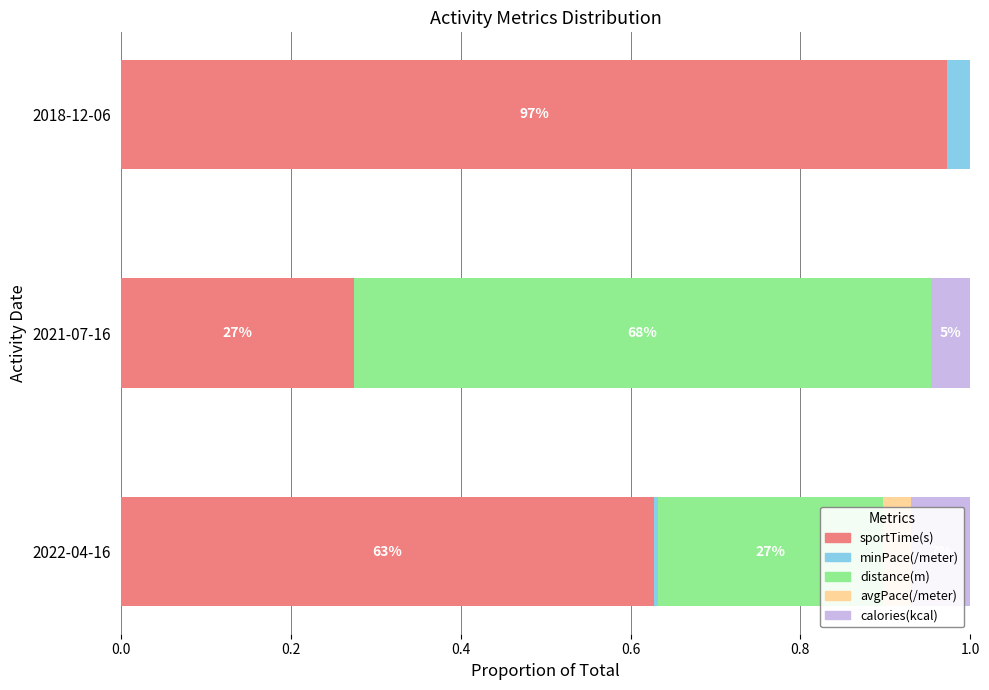

The calories(kcal) series shows 0.1 at 0.0. True or false?

True